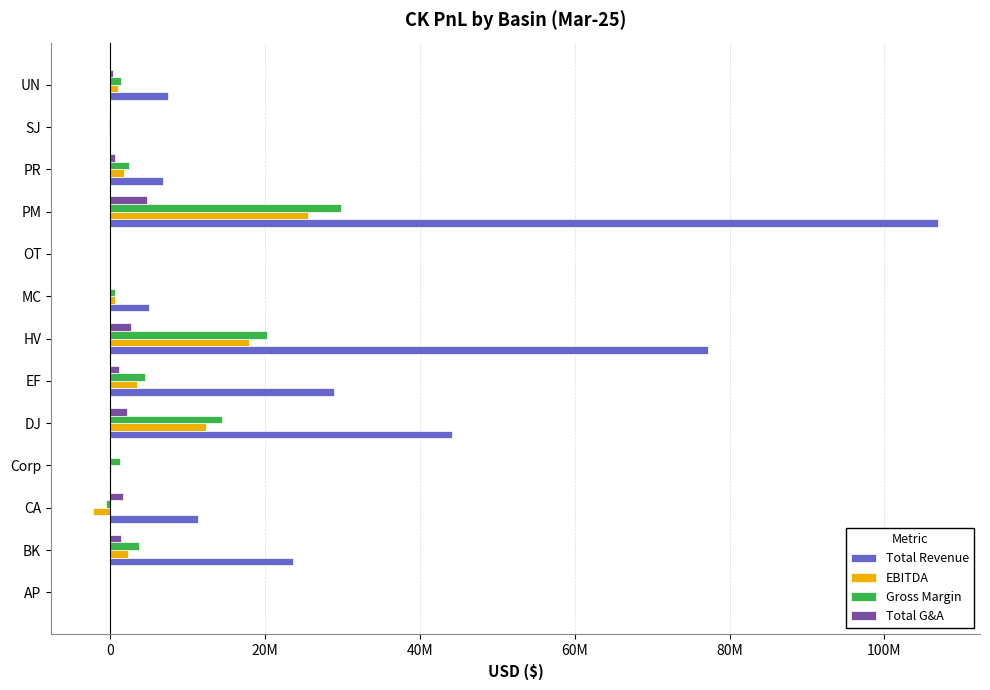

What are all the series names shown in the legend?

Total Revenue, EBITDA, Gross Margin, Total G&A